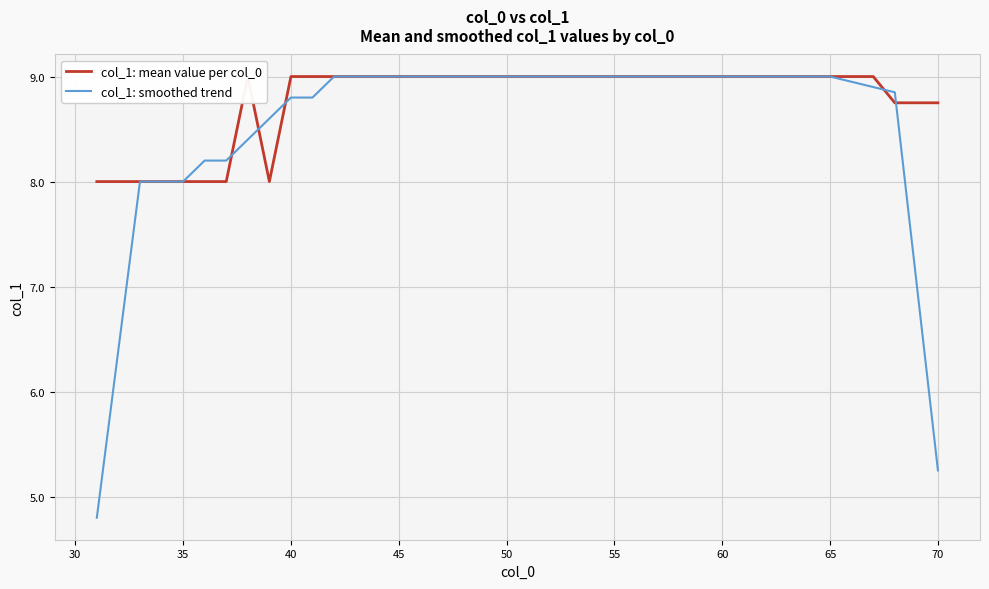

The value of col_1: smoothed trend at 70 is 7.1. True or false?

False